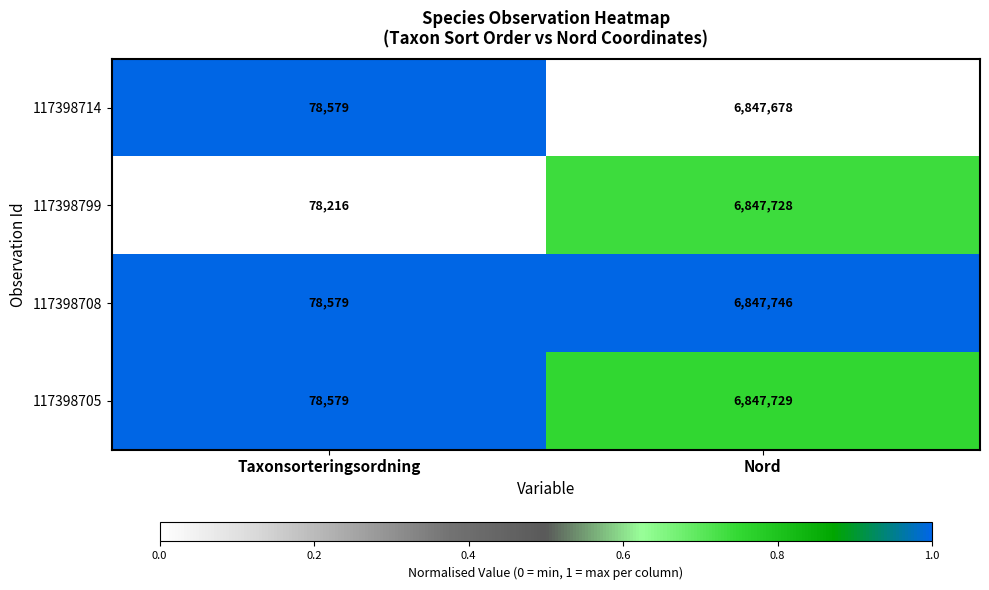

Reading left to right, list all the values displayed in this chart.

117398714: Taxonsorteringsordning=78579	Nord=6847678
117398799: Taxonsorteringsordning=78216	Nord=6847728
117398708: Taxonsorteringsordning=78579	Nord=6847746
117398705: Taxonsorteringsordning=78579	Nord=6847729